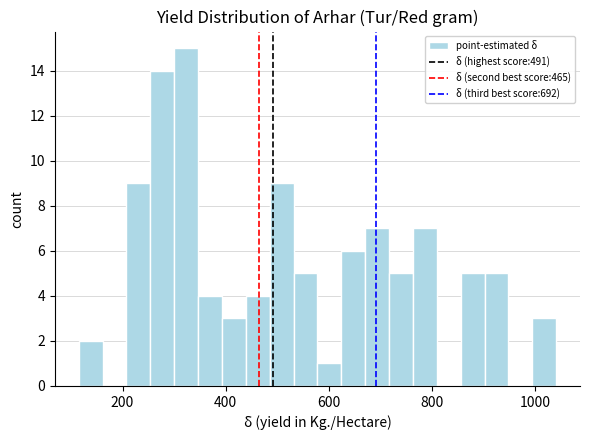

Read against the x-axis, roughly where is the centre of the tallest bar?

320